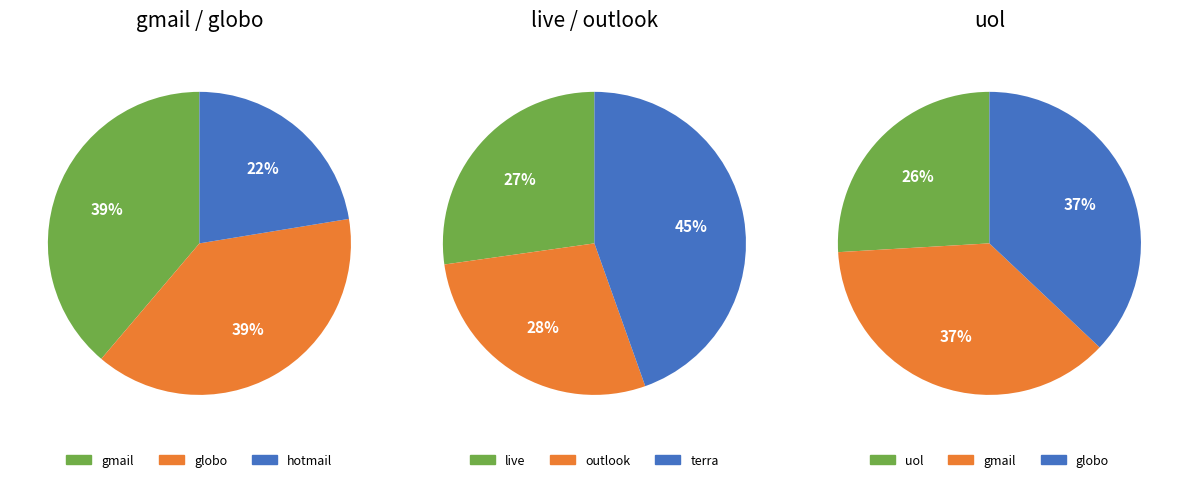

Which category has the smallest portion of the pie?

hotmail